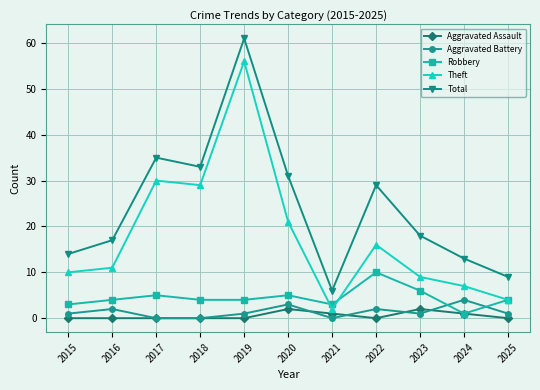

True or false: Aggravated Battery has a value of 1 at 2023.

True